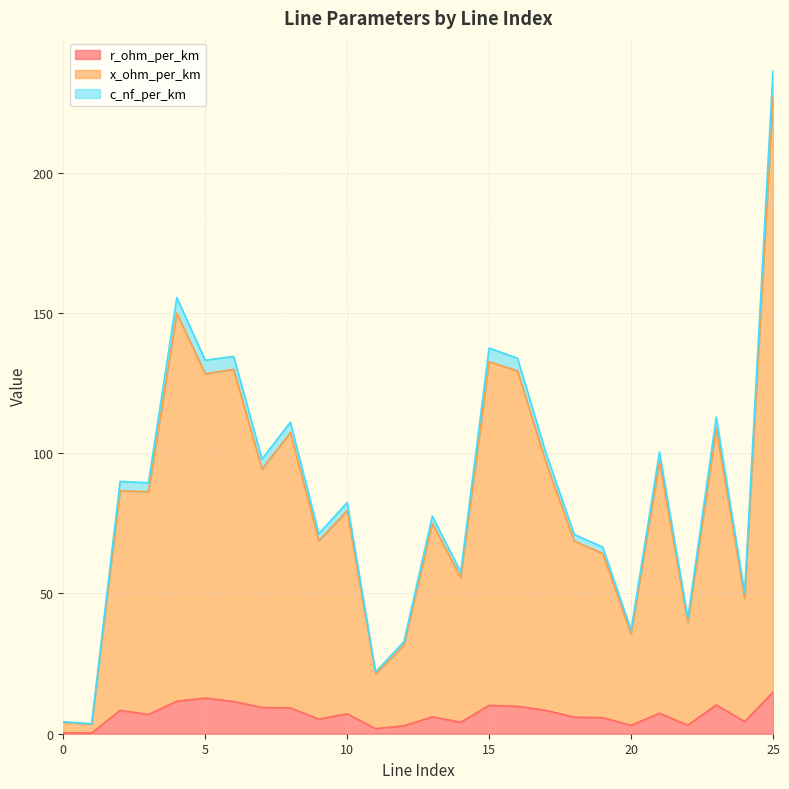

True or false: x_ohm_per_km and c_nf_per_km cross at least once.

False